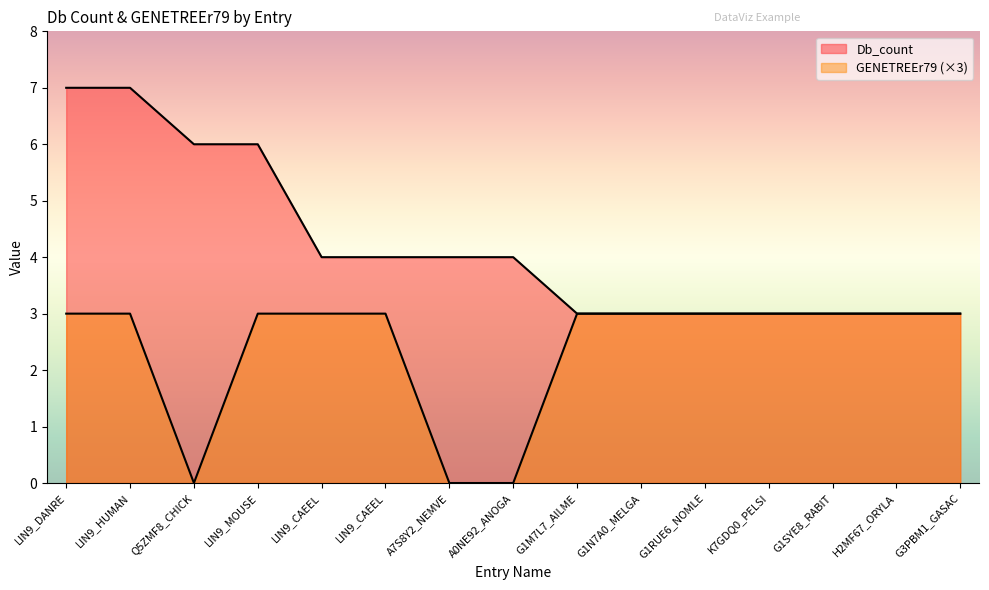

True or false: GENETREEr79 and Db_count cross at least once.

False